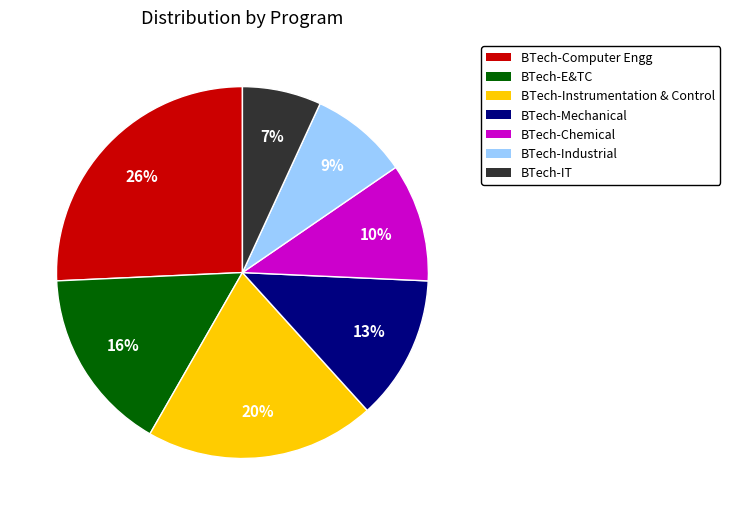

Is the sum of BTech-Chemical and BTech-E&TC greater than half?

No